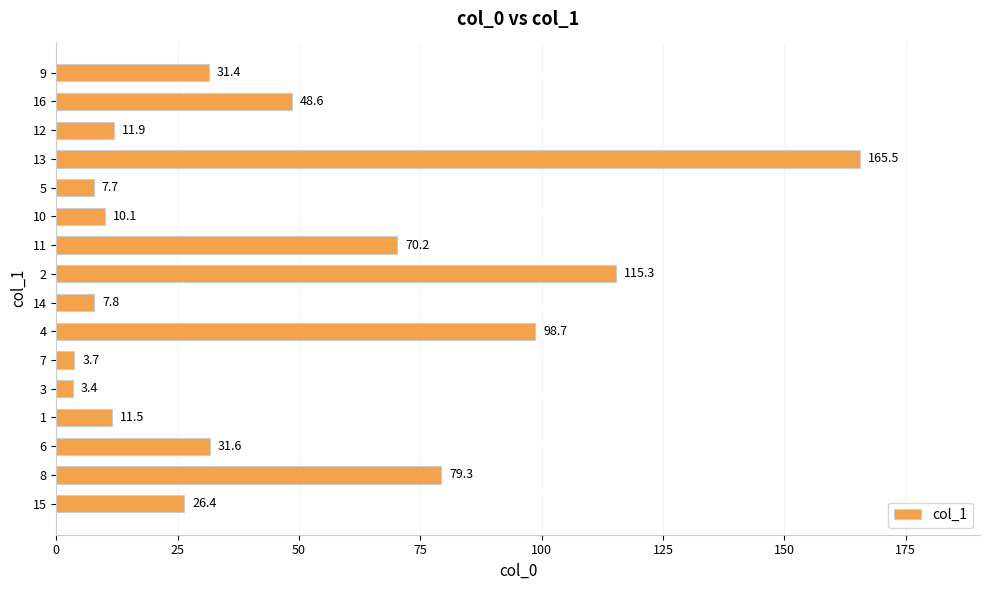

Which category has the highest value across all series?

13